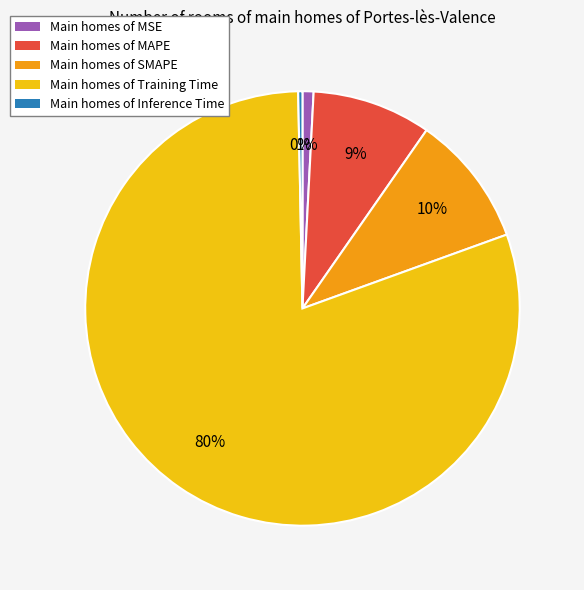

What is the smallest slice in the pie chart?

Main homes of Inference Time